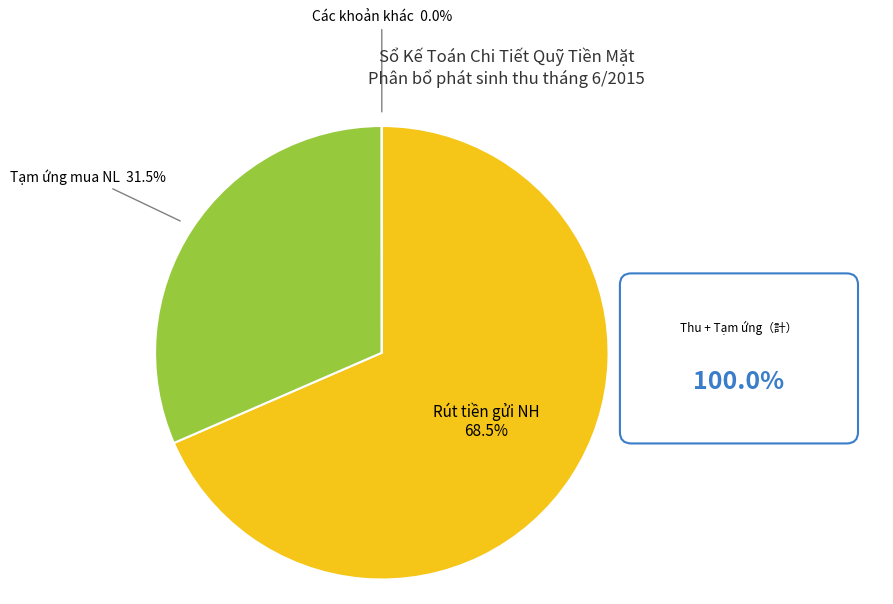

What portion of the pie excludes Rút tiền gửi NH?

31.5%